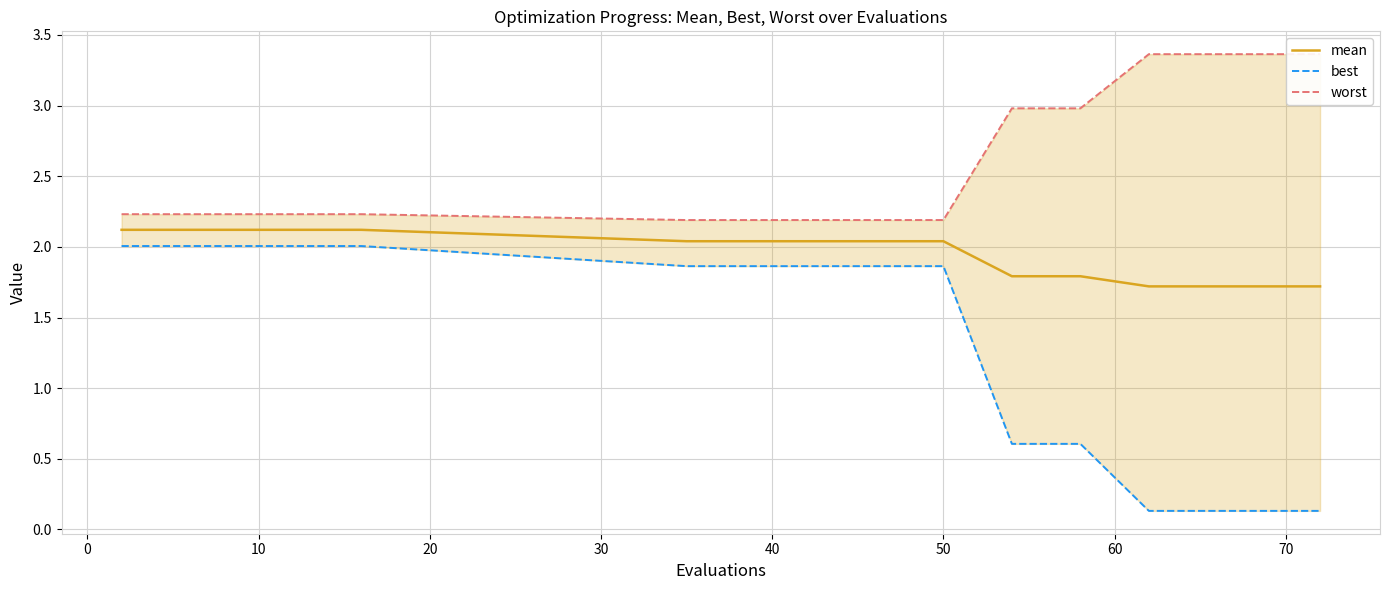

True or false: worst and best intersect in this chart.

False